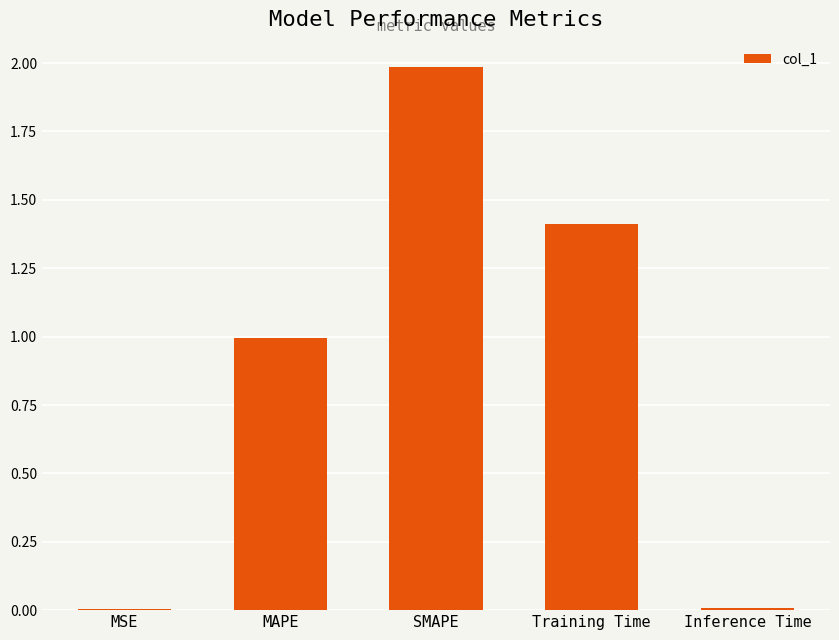

What is the approximate value at SMAPE?

2.0